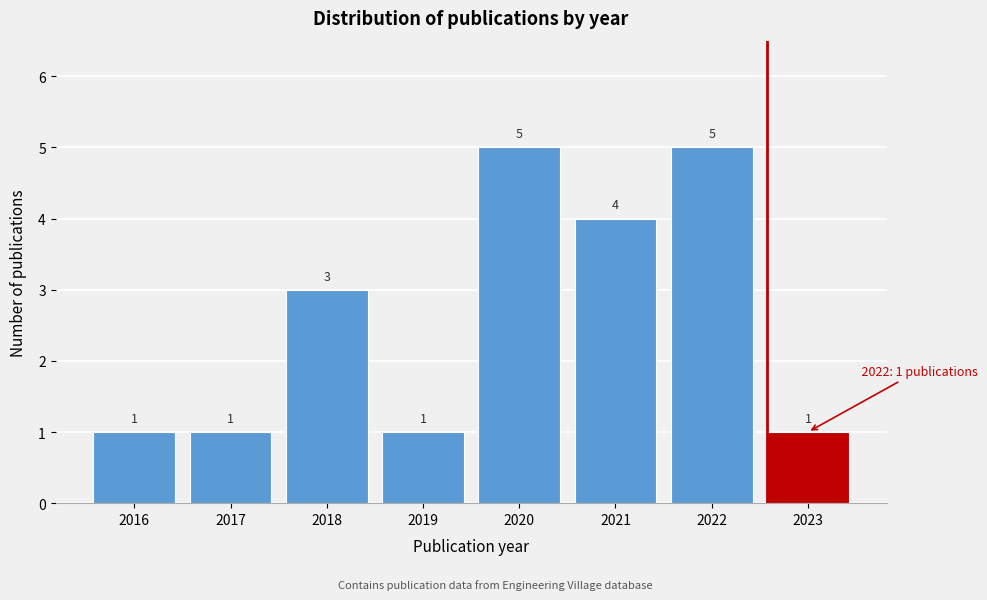

Reading left to right, extract all data points from this chart.

2016=1	2017=1	2018=3	2019=1	2020=5	2021=4	2022=5	2023=1